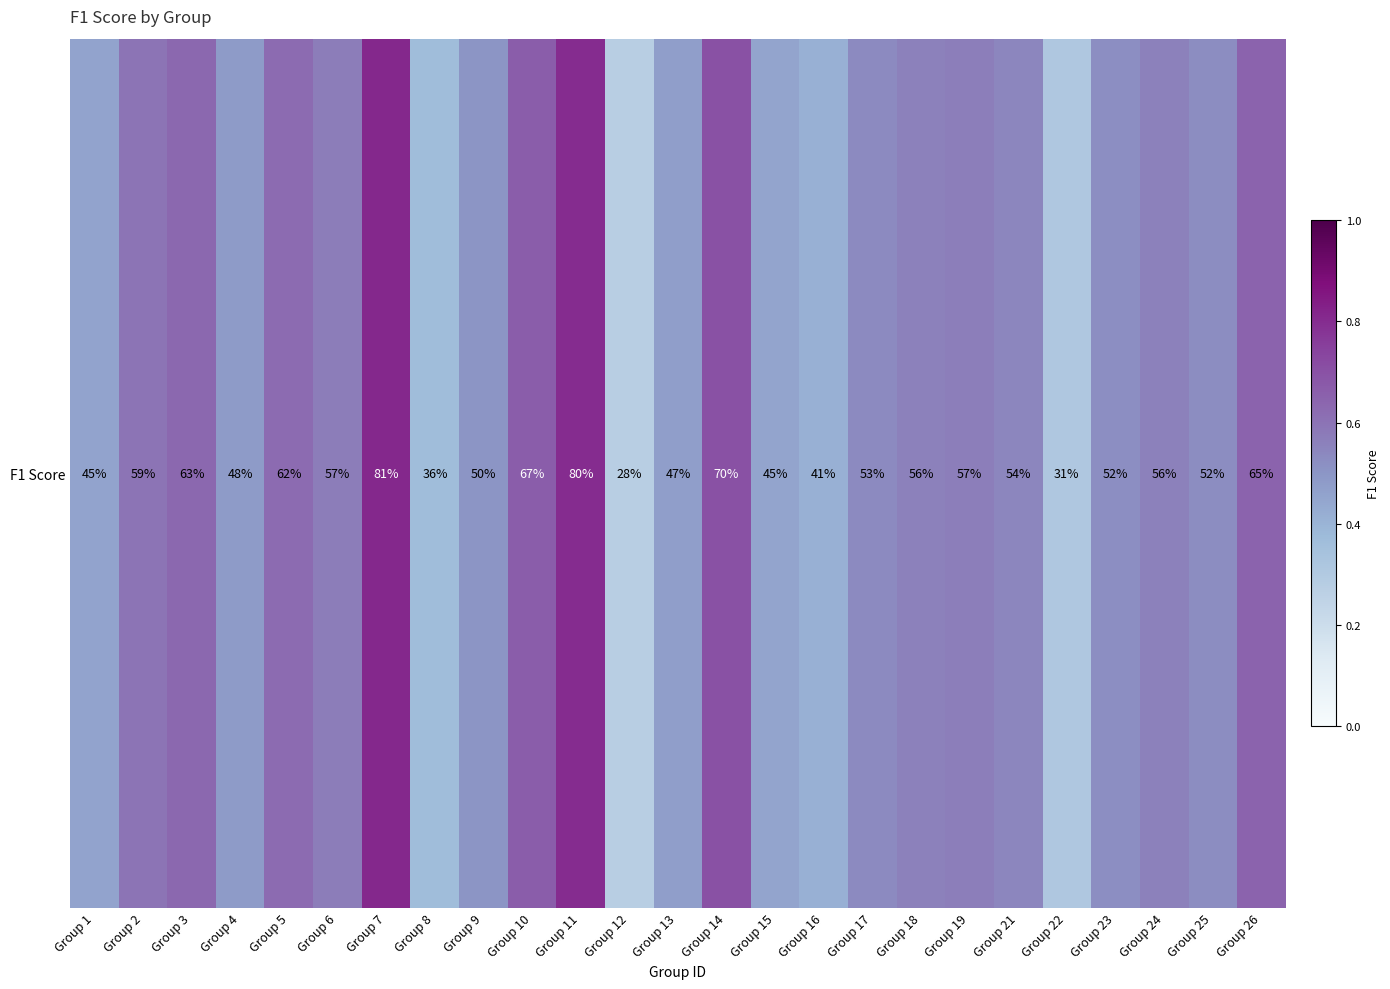

Rank the categories by value from highest to lowest.

Group 7, Group 11, Group 14, Group 10, Group 26, Group 3, Group 5, Group 2, Group 6, Group 19, Group 24, Group 18, Group 21, Group 17, Group 25, Group 23, Group 9, Group 4, Group 13, Group 1, Group 15, Group 16, Group 8, Group 22, Group 12